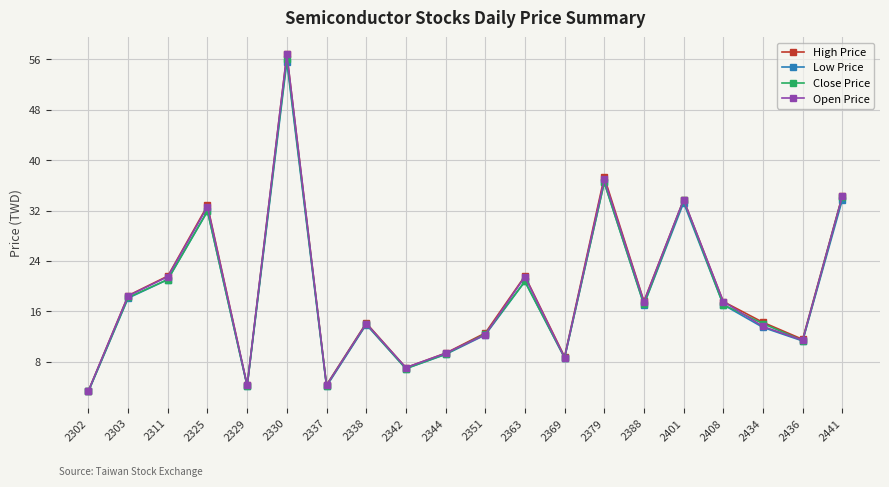

How many interior local valleys does the High Price series have?

6